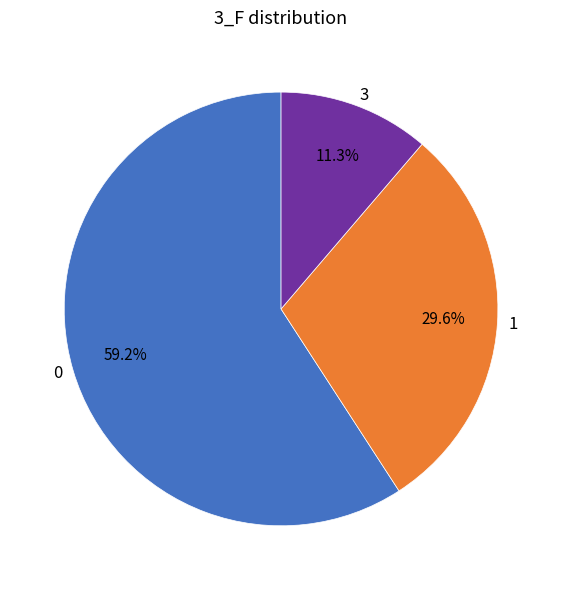

How many slices are in this pie chart?

3